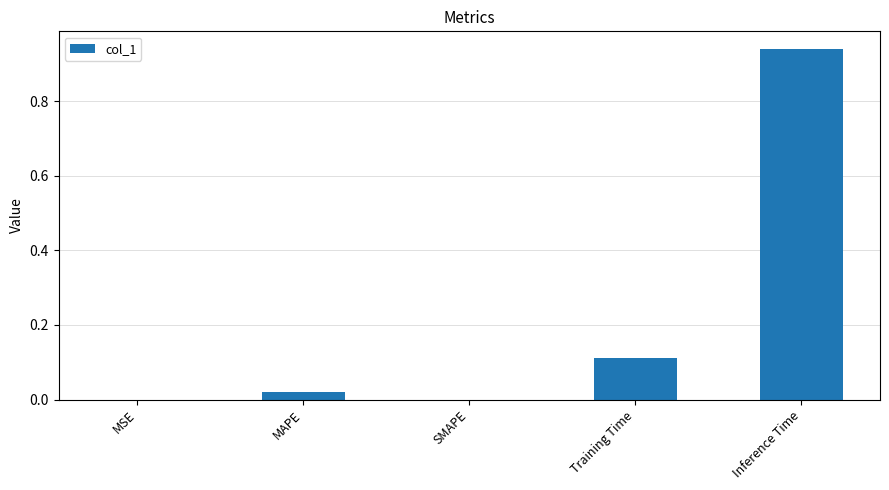

Count the number of data series in this chart.

1